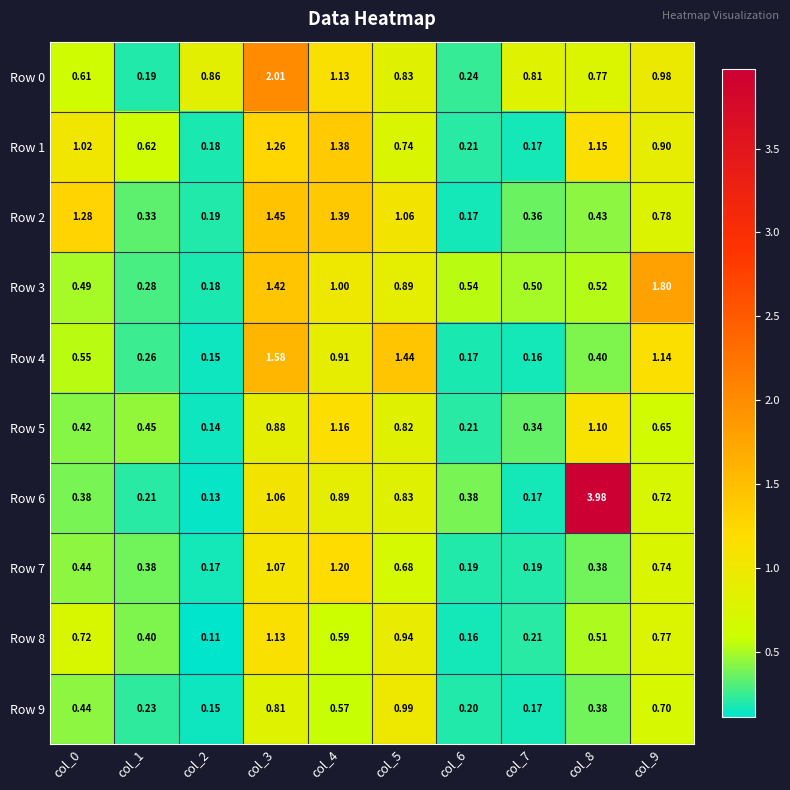

Which series has the largest range (max minus min)?

Row 6